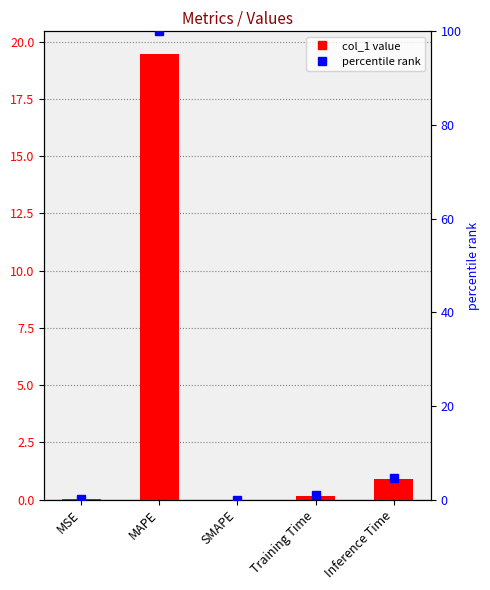

Does the chart contain any negative values?

No